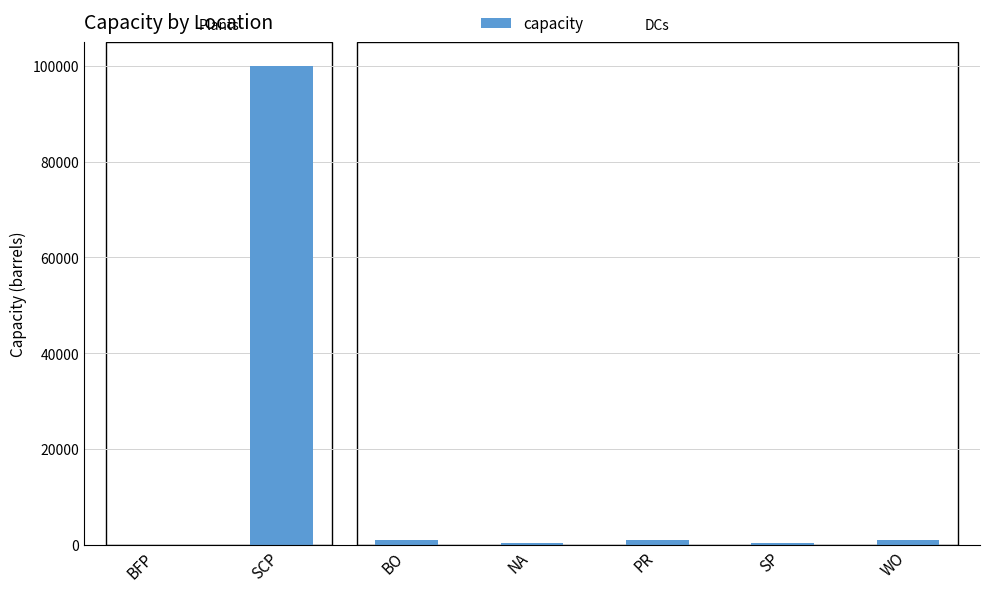

The chart shows a value of 0 at BFP. True or false?

True